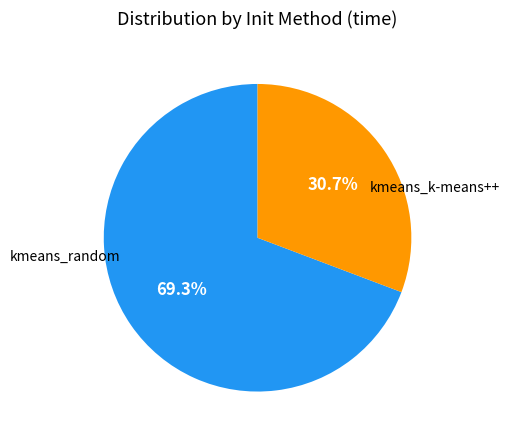

Does any single category account for the majority?

Yes